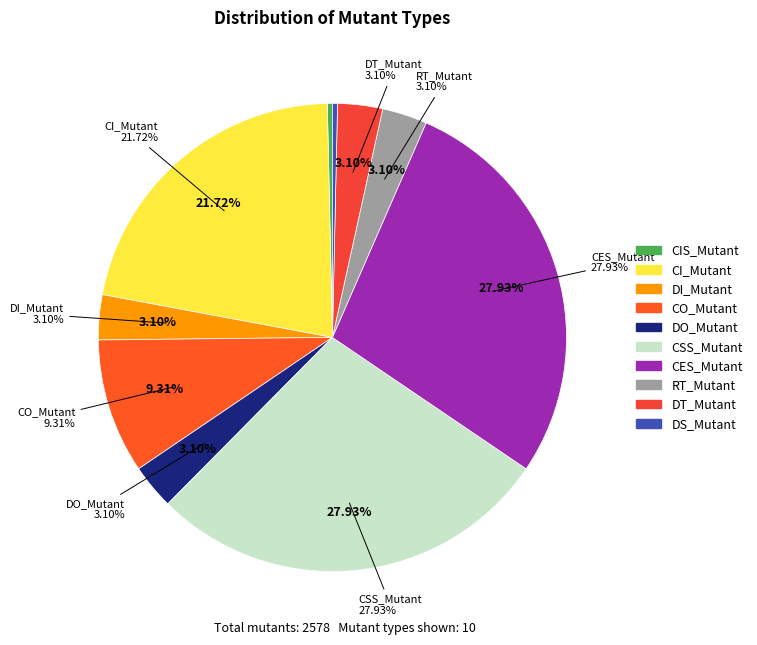

To the nearest percent, what portion does DI_Mutant represent?

3%